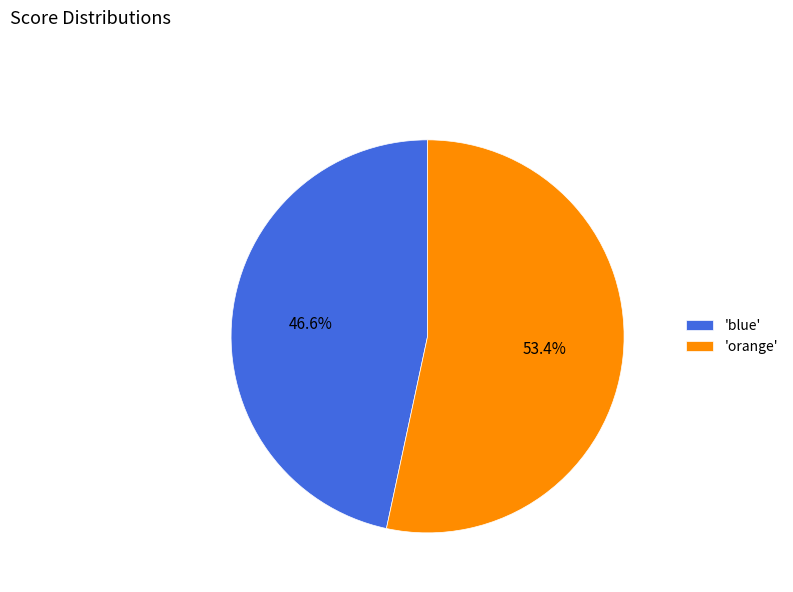

How many segments does this pie chart have?

2